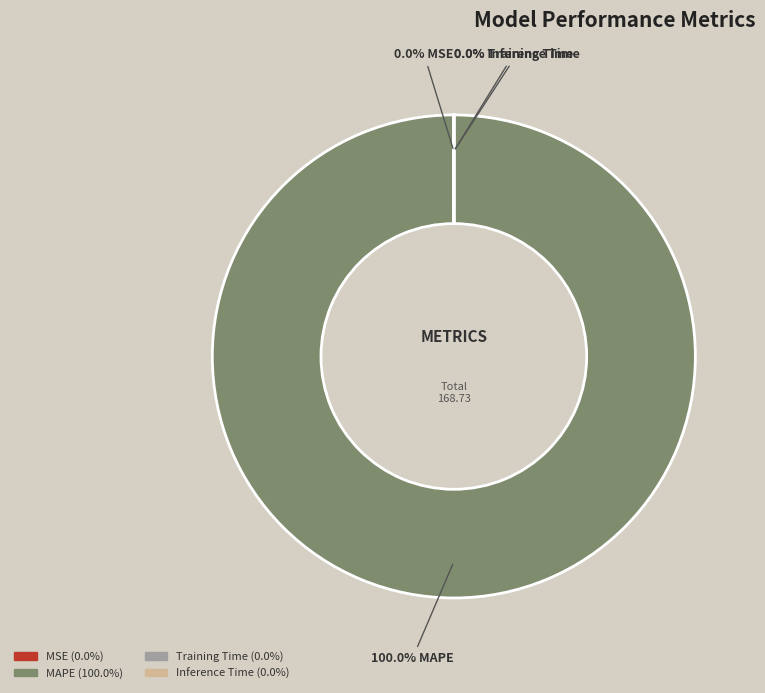

Which category has the smallest portion of the pie?

MSE